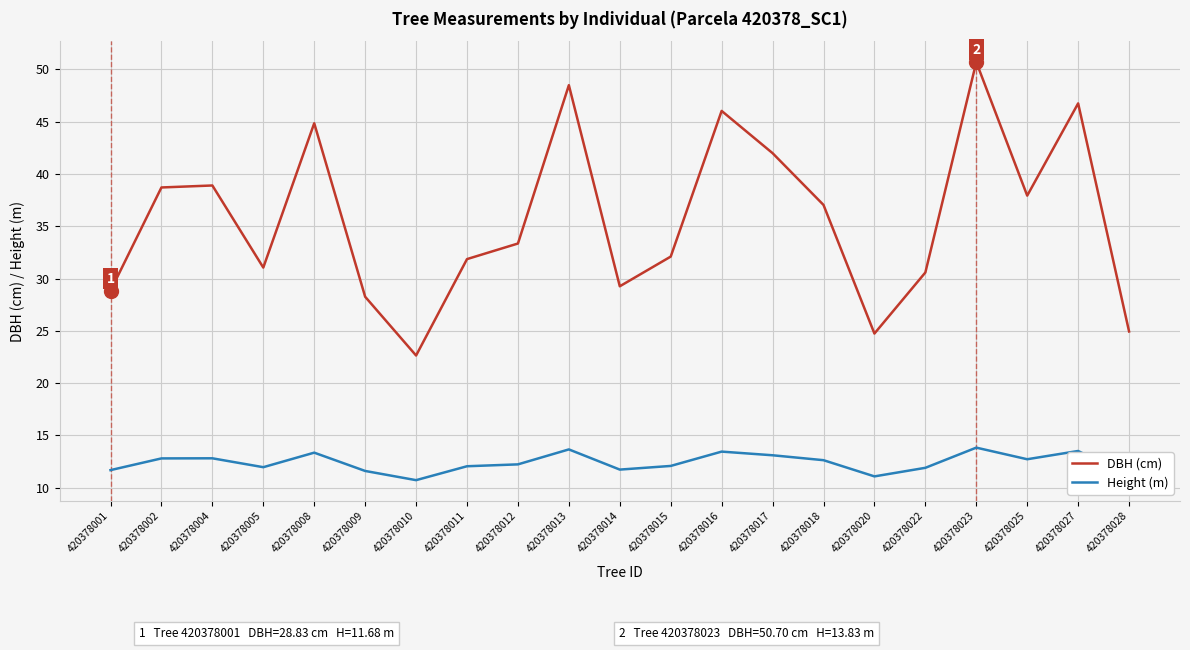

Read the DBH (cm) value at 420378016.

46.0